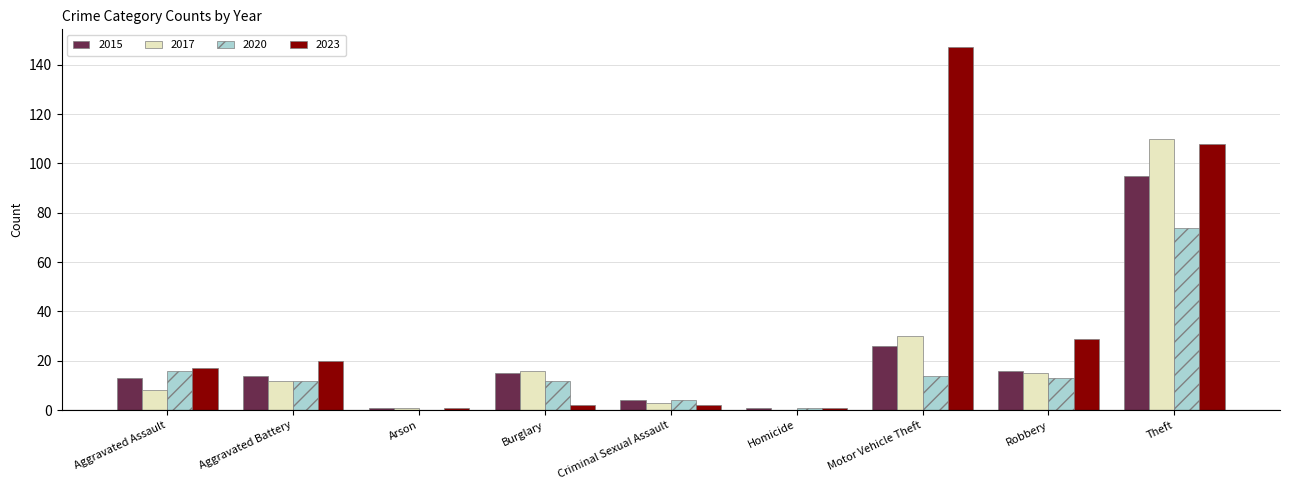

Count the number of categories in the chart.

9